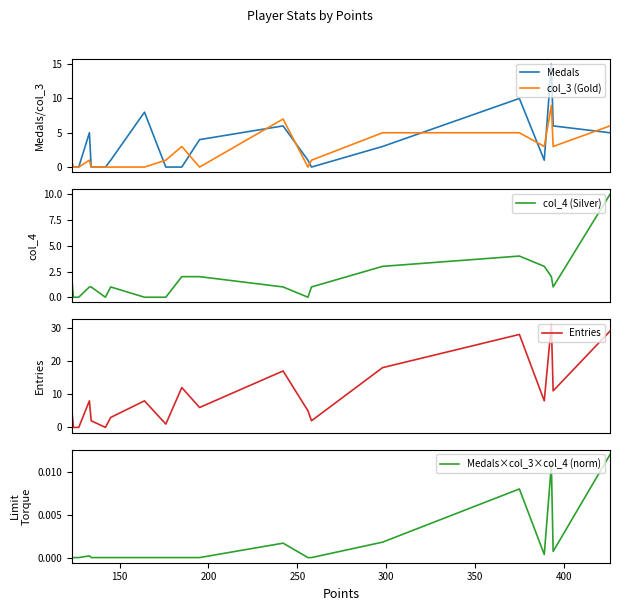

True or false: Entries has a value of 12.8 at 250.

False